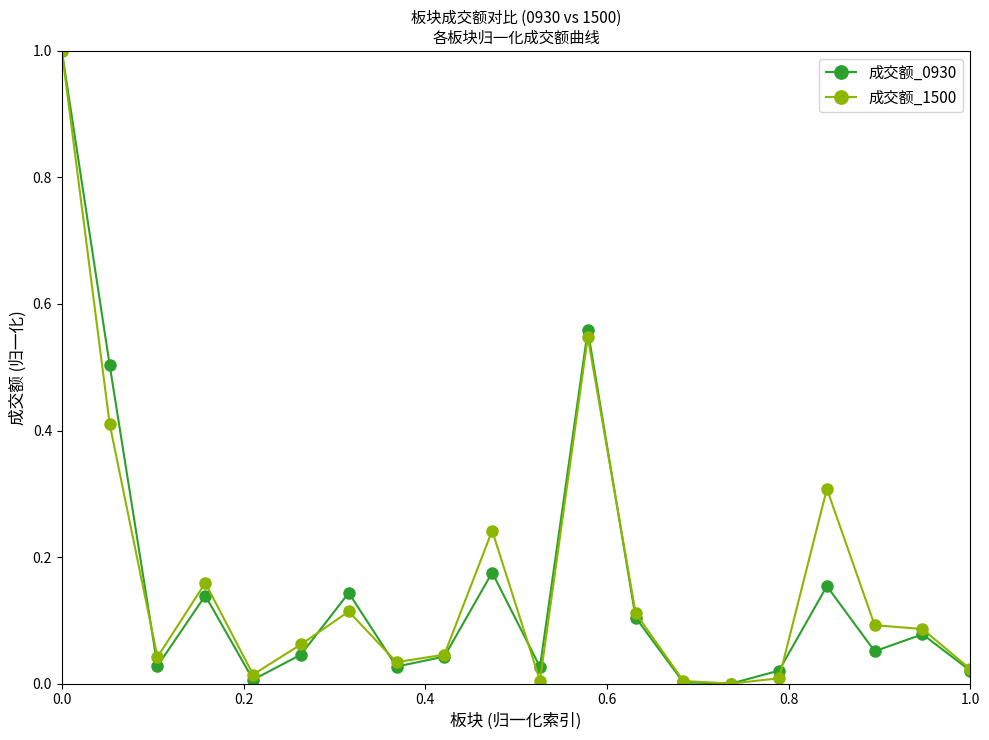

What is the value of the 成交额_1500 point at the 17th from the left?

0.3